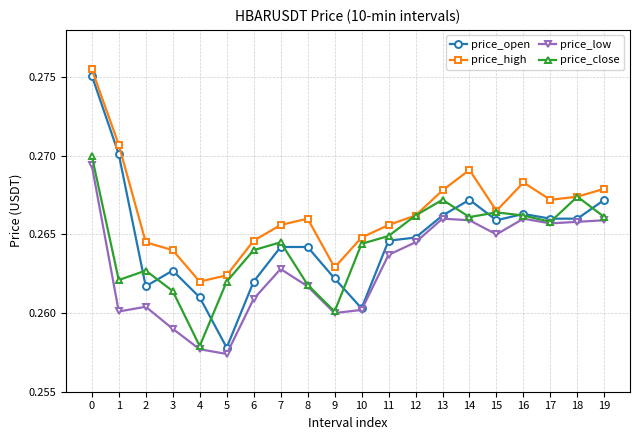

Count the price_close values in the range 0 to 1.

20